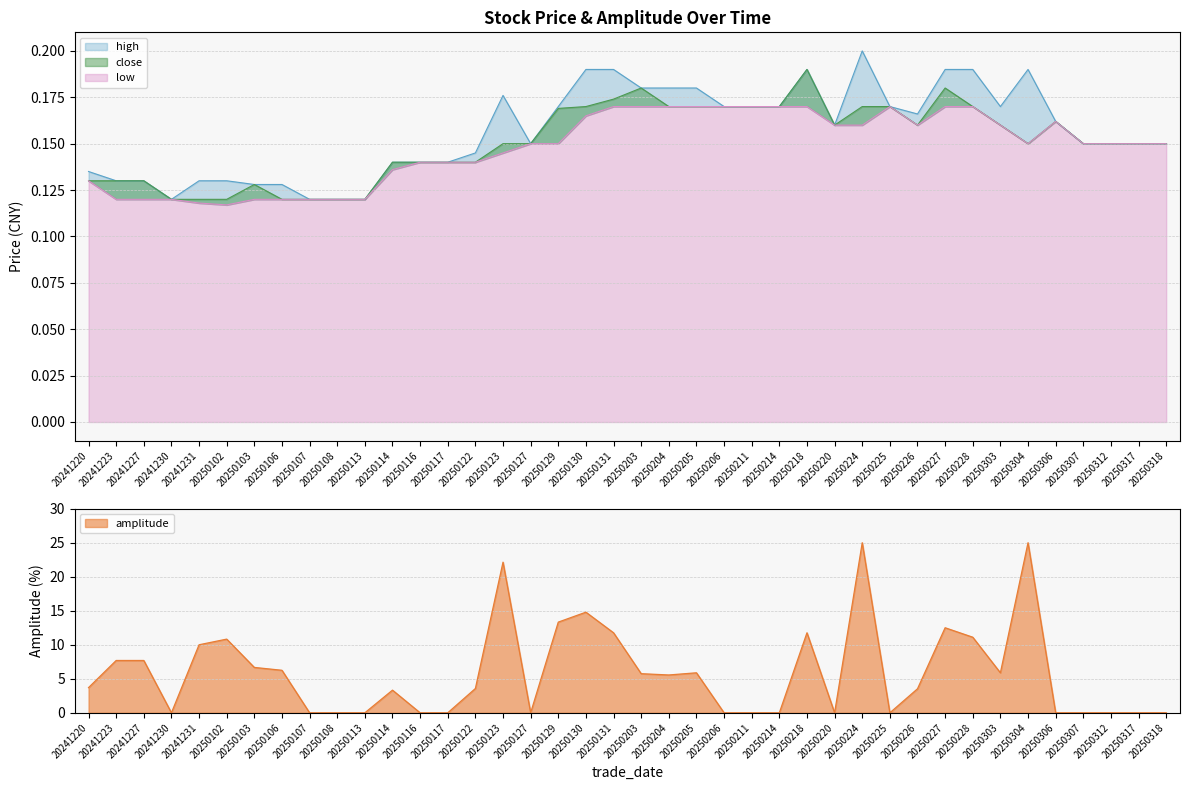

At which label does close reach its minimum?

20241230